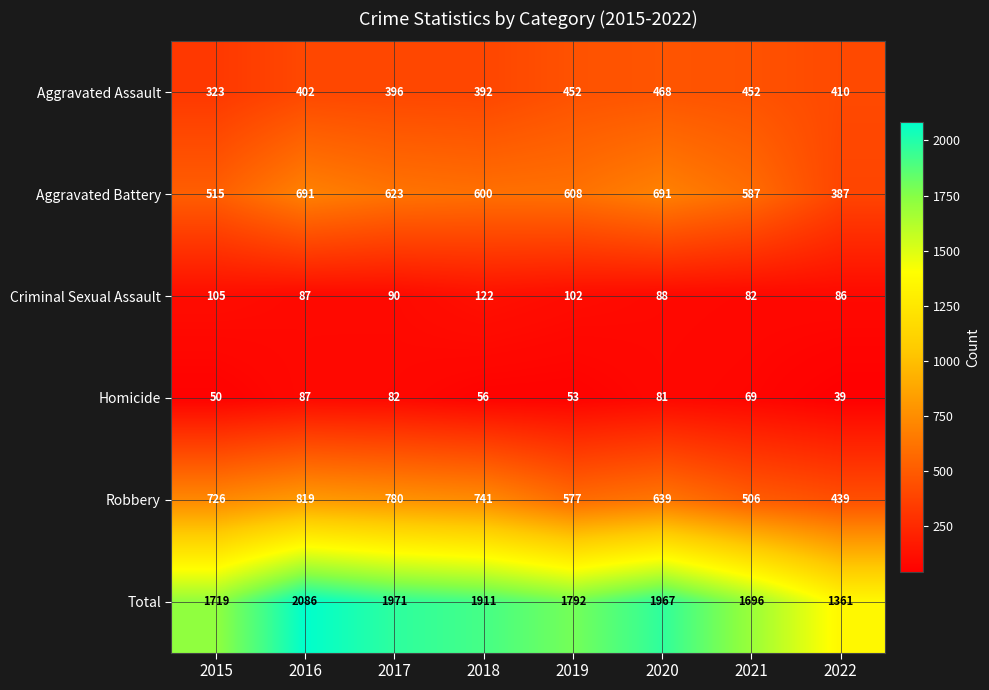

At which category does the chart reach its peak across all series?

2016